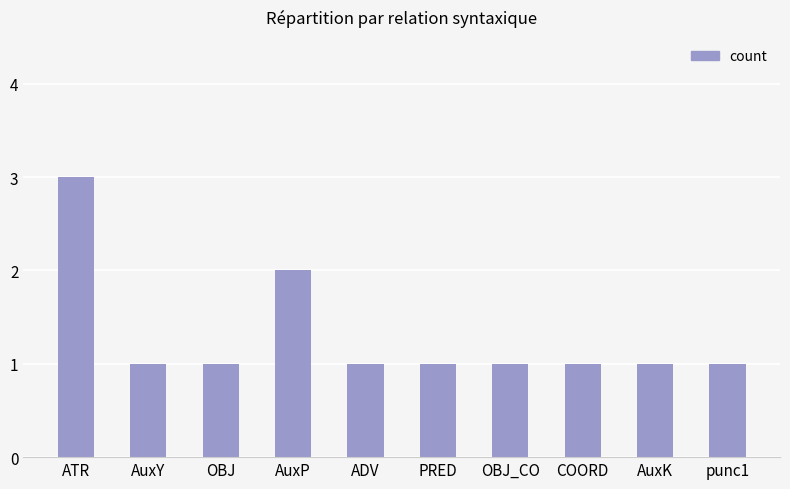

Approximately how many times larger is the value at AuxY compared to OBJ_CO?

1.0